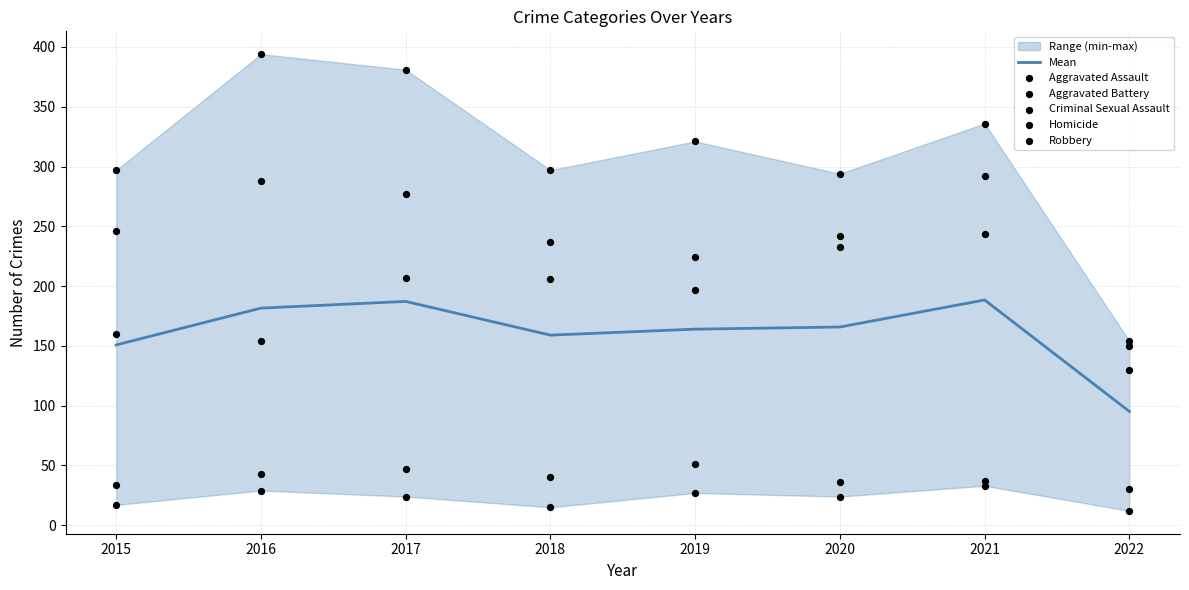

Which series reaches the maximum Y coordinate?

Robbery